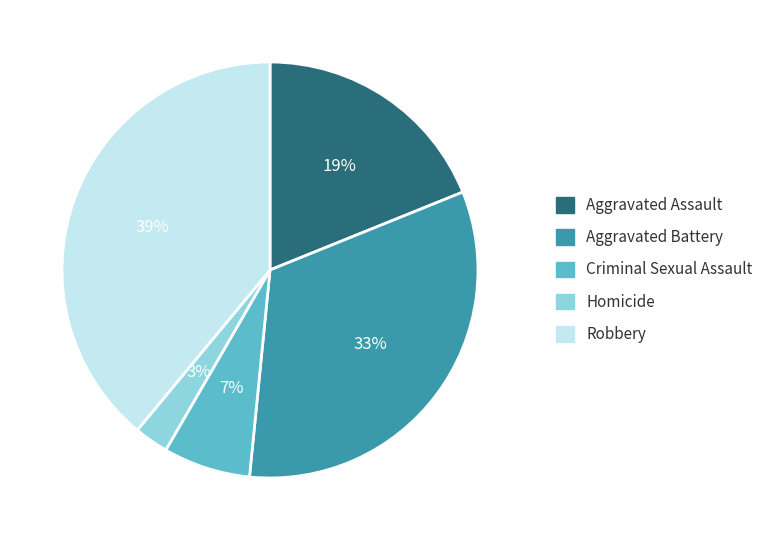

Does Criminal Sexual Assault represent more than half of the total?

No